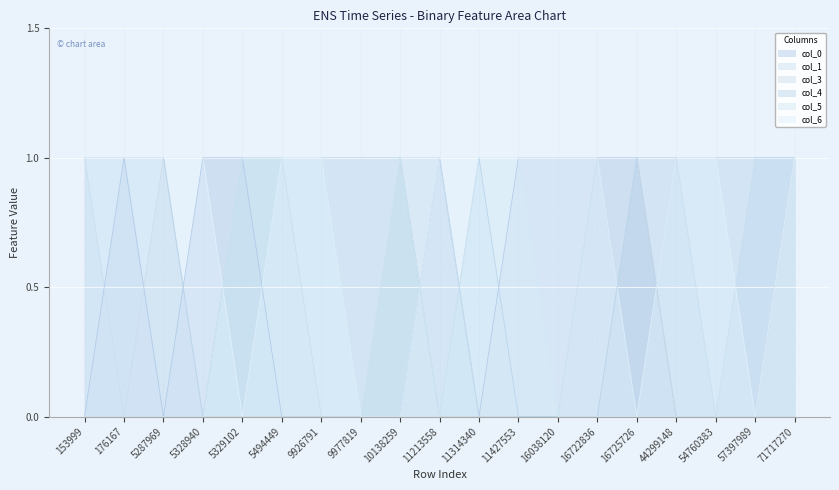

How many lines are shown in the chart?

6